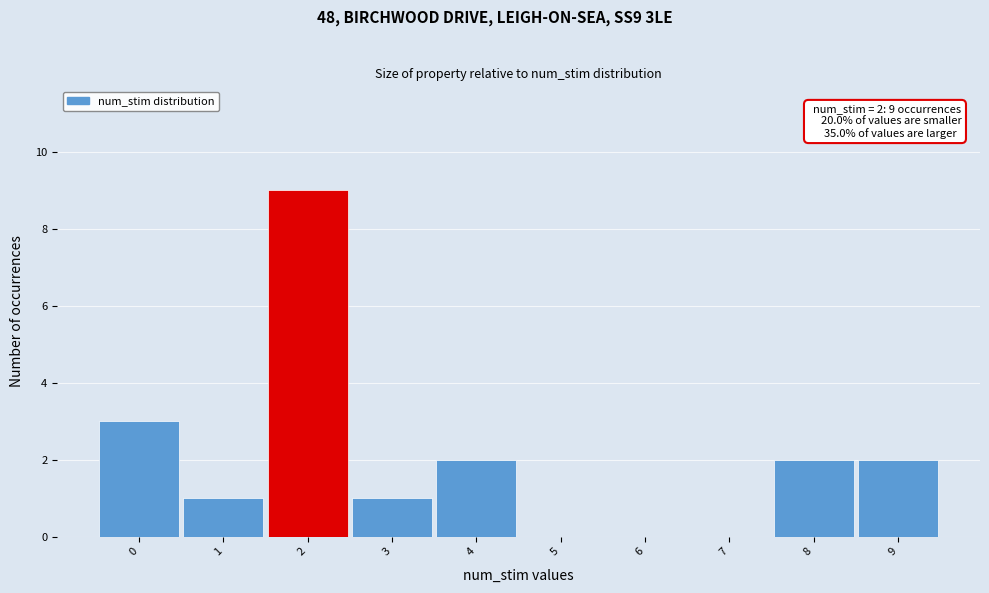

Over which range of the x-axis is the bar tallest?

1.5 to 2.5